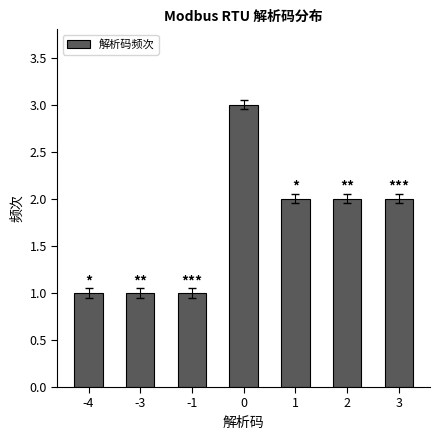

How many distinct data groups are displayed?

1